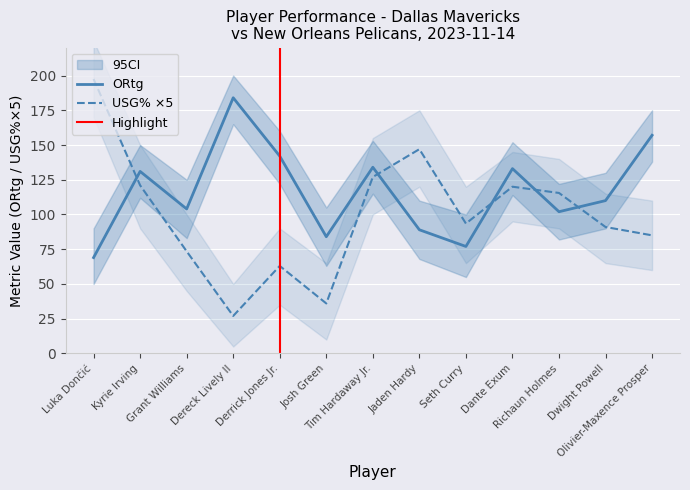

The USG% series shows 4.9 at Olivier-Maxence Prosper. True or false?

False